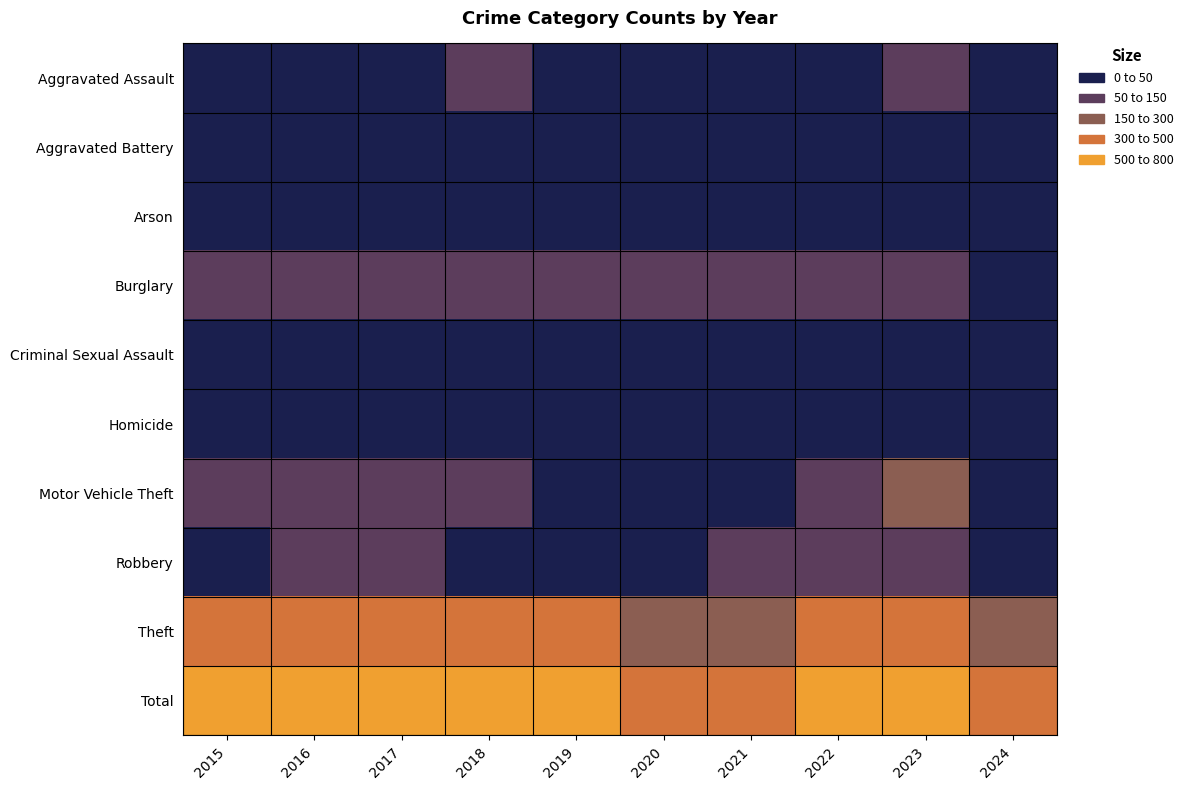

Count the number of categories in the chart.

10